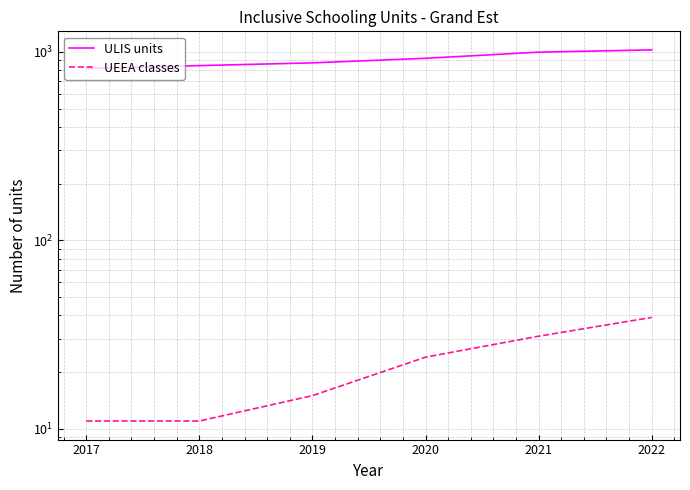

How many data points in ULIS units are above 924?

2